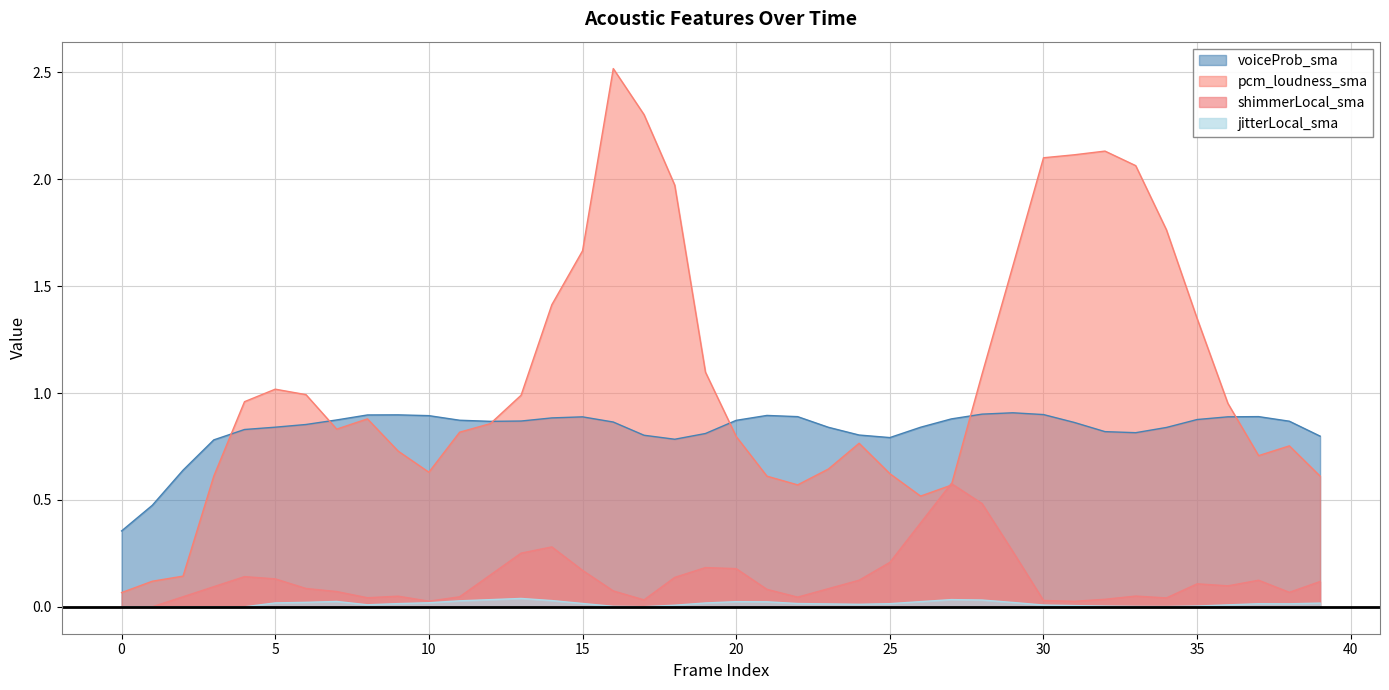

Which series has the largest total across all categories?

pcm_loudness_sma